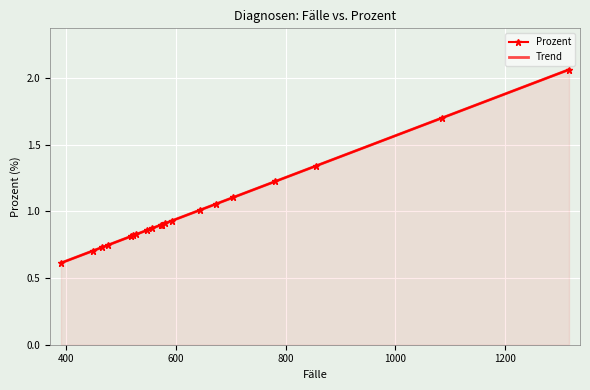

What is the change in value from 705 to 518?

-0.3